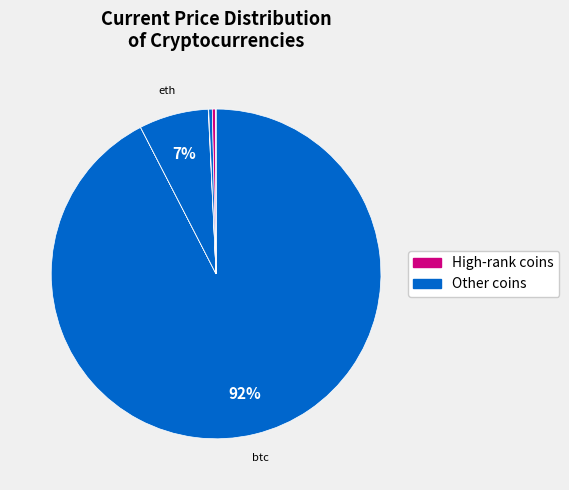

How many segments does this pie chart have?

8